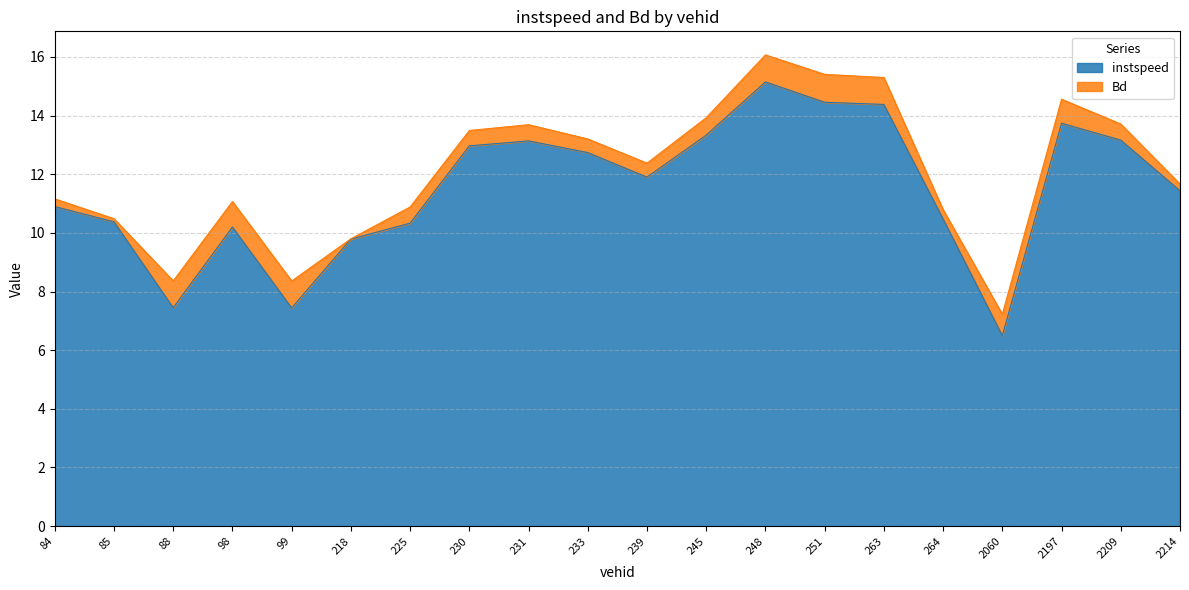

Where does the data first go above 11?

230